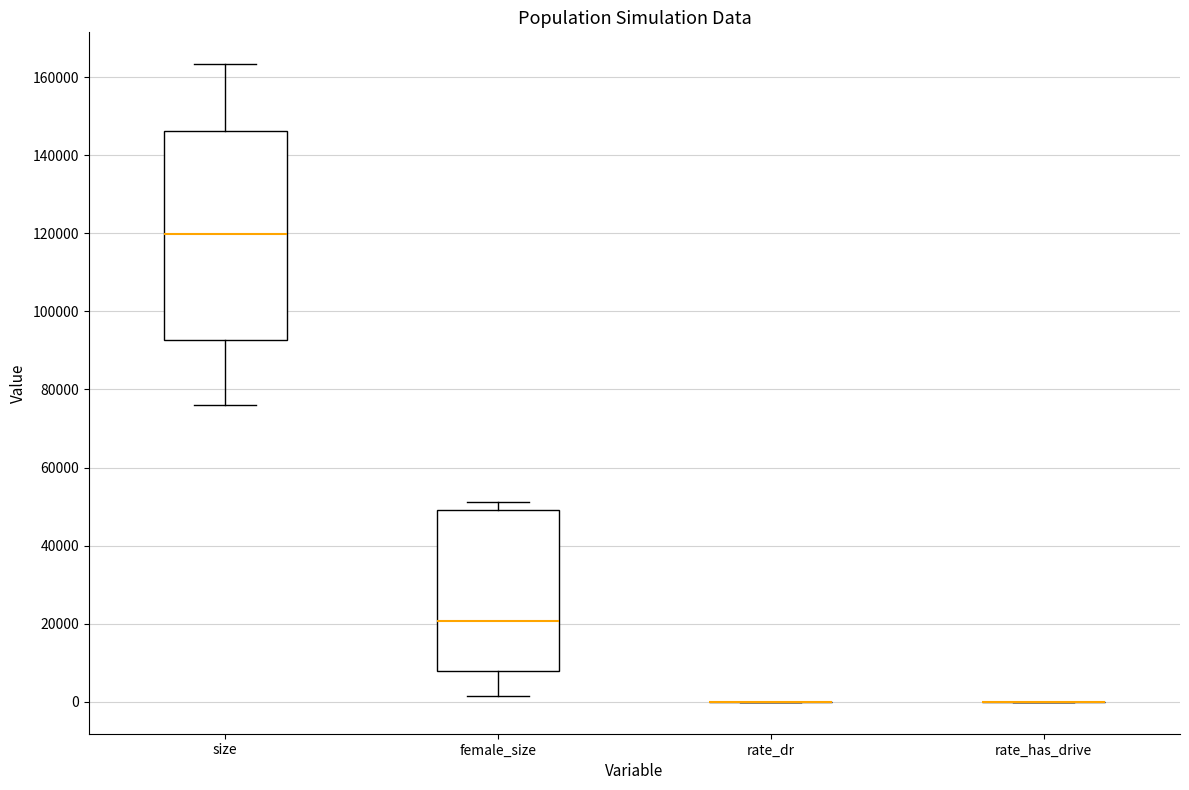

Reading left to right, read every box against the y-axis: the position of its median line, the range the box covers, and the ends of its whiskers. The values are not printed on the chart, so give them approximately, as read against the axis.

size: median 120000, box 92000 to 146000, whiskers 76000 to 164000
female_size: median 20000, box 8000 to 50000, whiskers 2000 to 52000
rate_dr: box collapsed to a line at 0, whiskers 0 to 0
rate_has_drive: box collapsed to a line at 0, whiskers 0 to 0